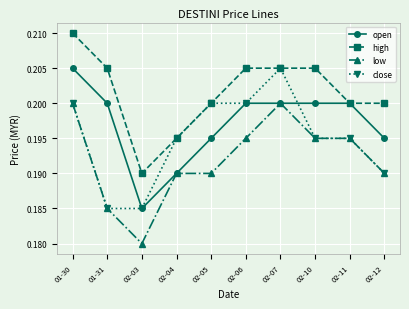

Which series has the largest total across all categories?

high